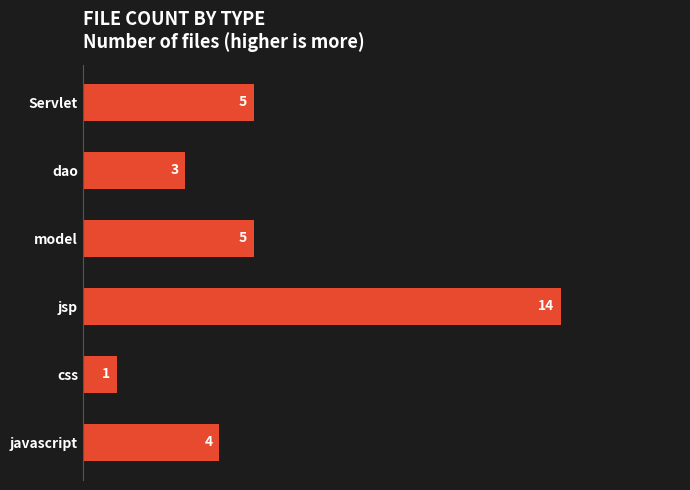

What is the approximate value at dao, to the nearest 5?

5